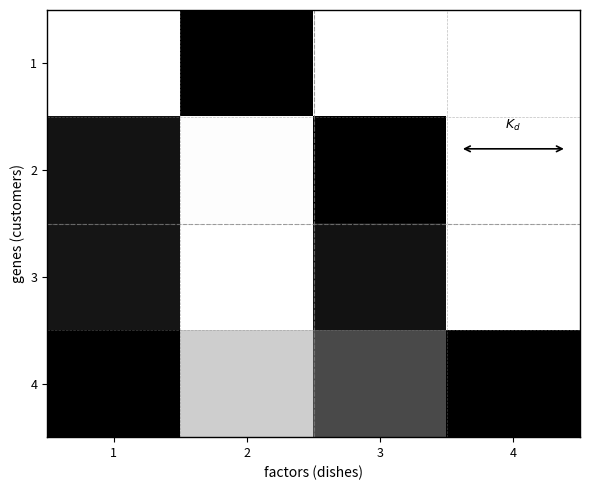

What is the total value across all series at 4?

3.0